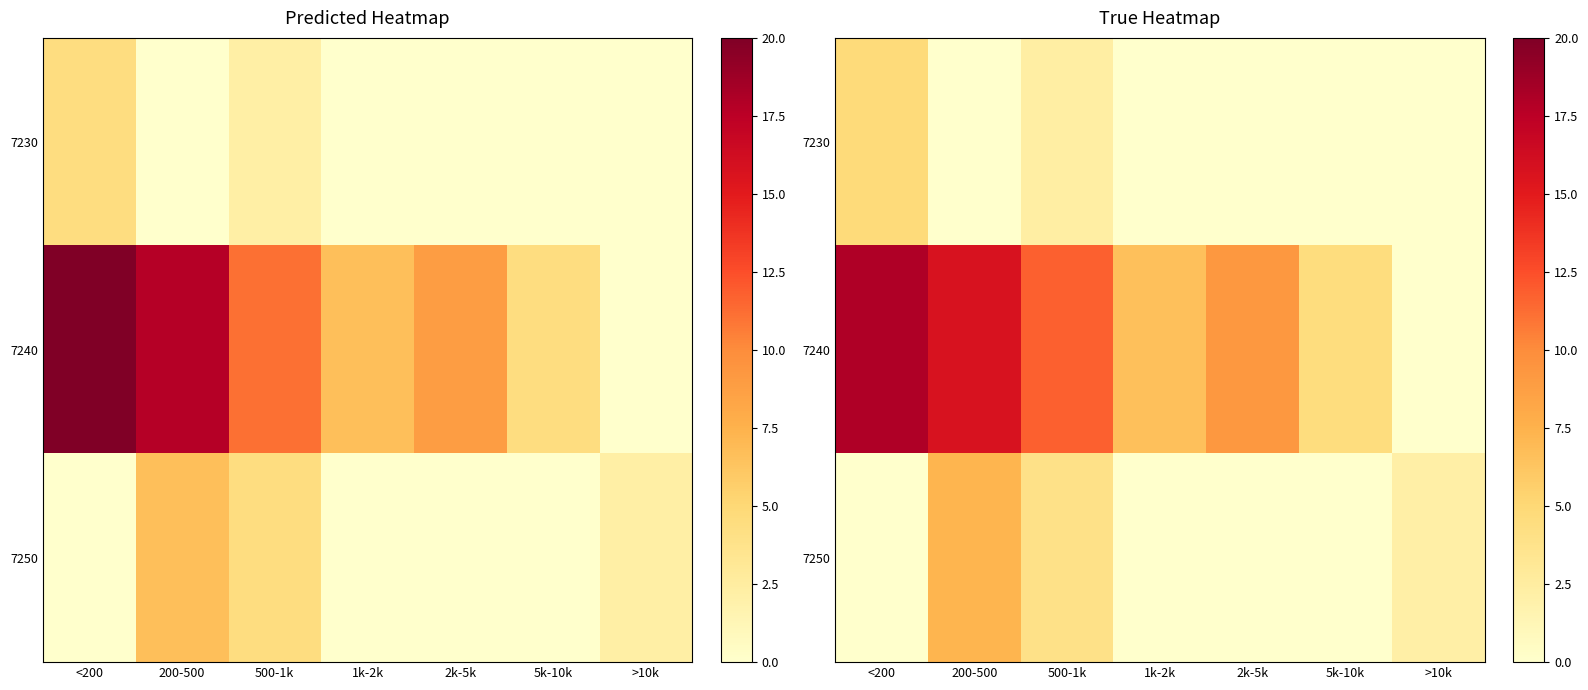

What is the spread (max minus min) of values at 5k-10k?

4.5